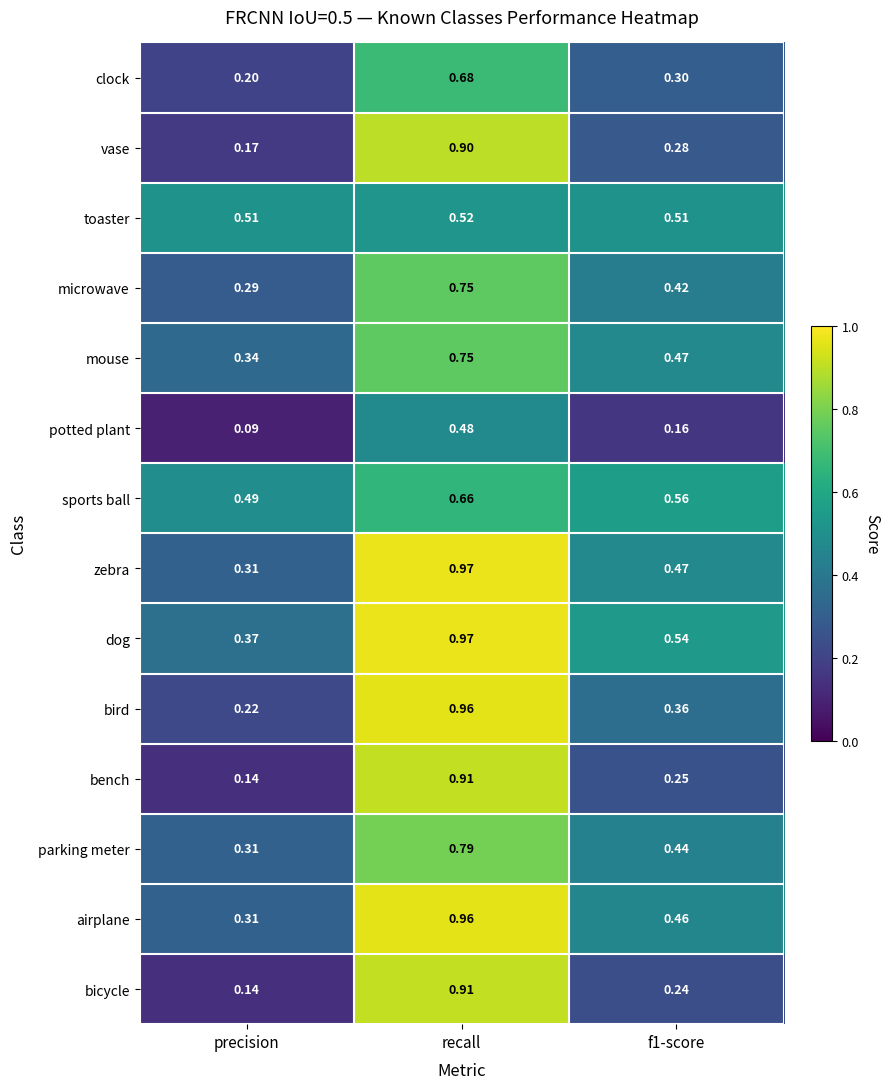

Which category has the highest value in the airplane series?

recall